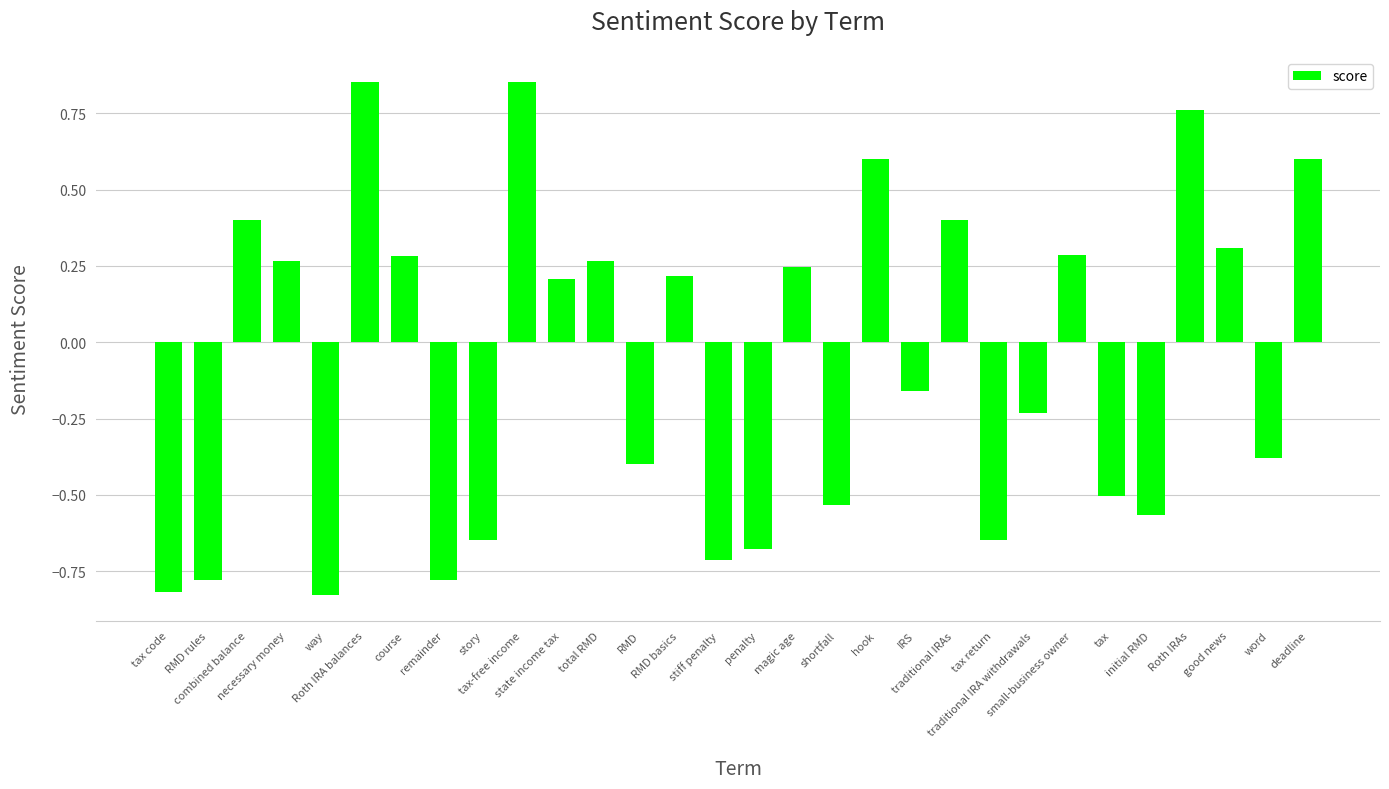

What is the difference between the maximum and minimum values?

1.7